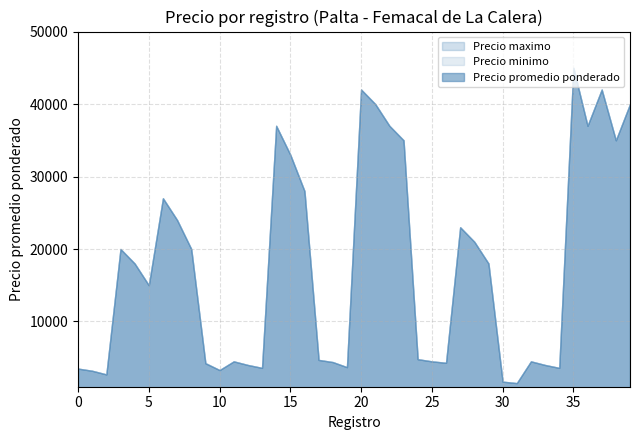

True or false: Precio minimo and Precio promedio ponderado cross at least once.

False